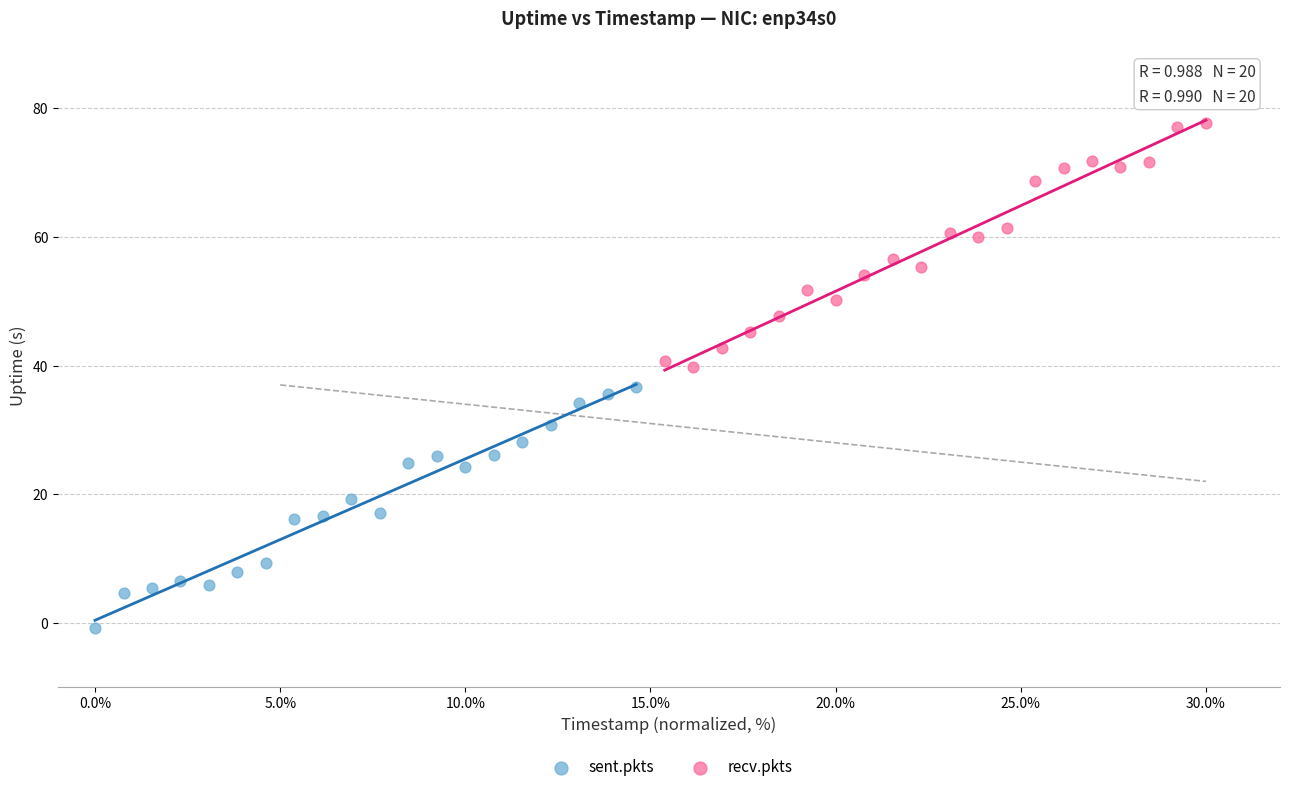

Which series contains the highest Y value?

recv.pkts